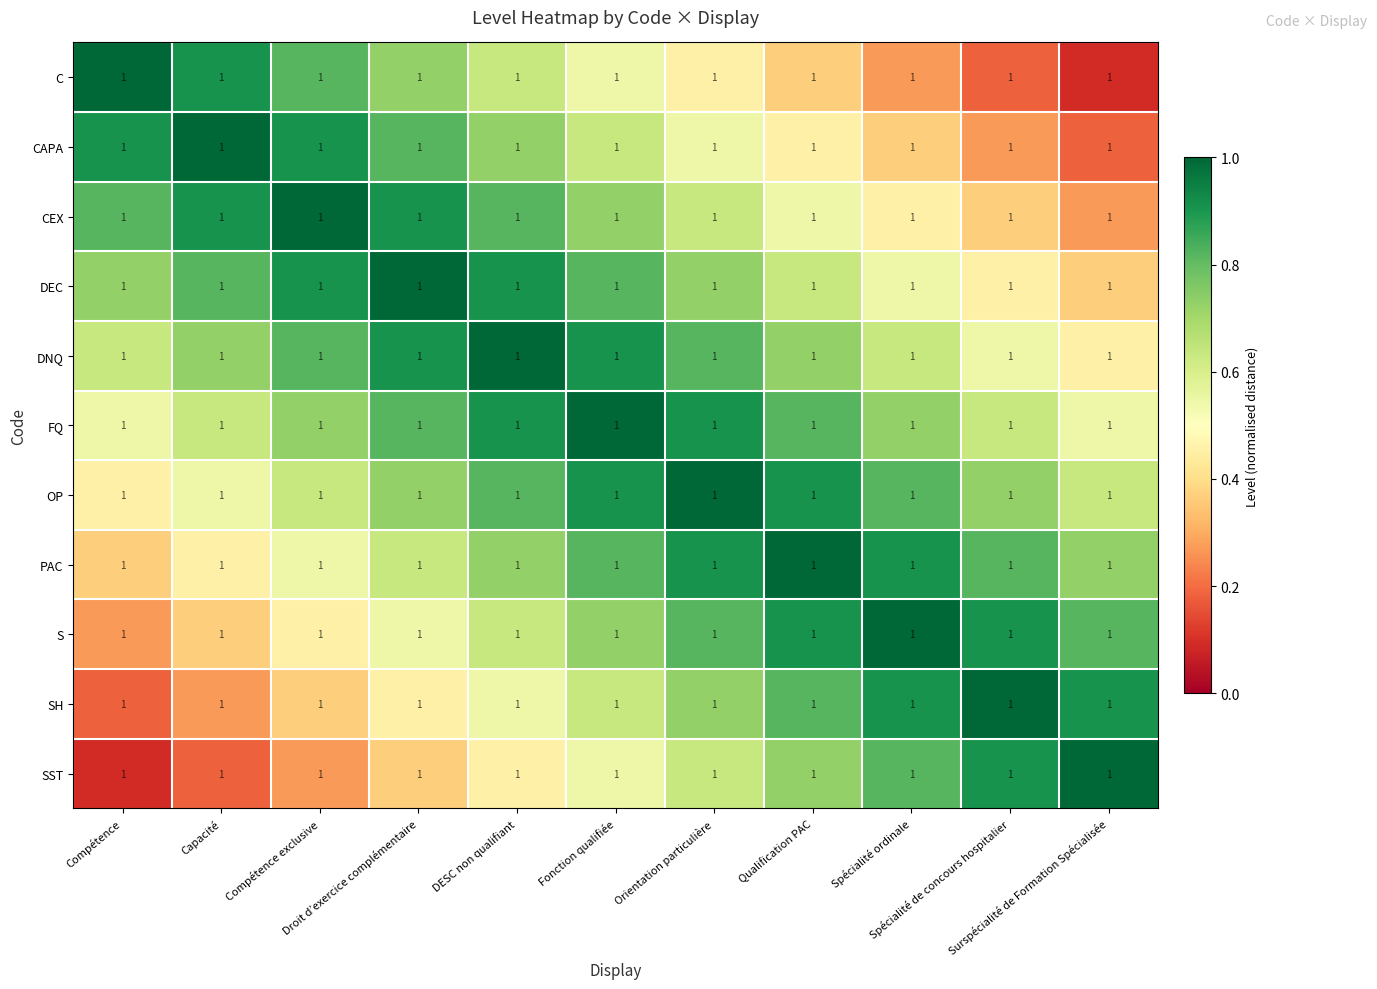

Which series has the largest range (max minus min)?

C